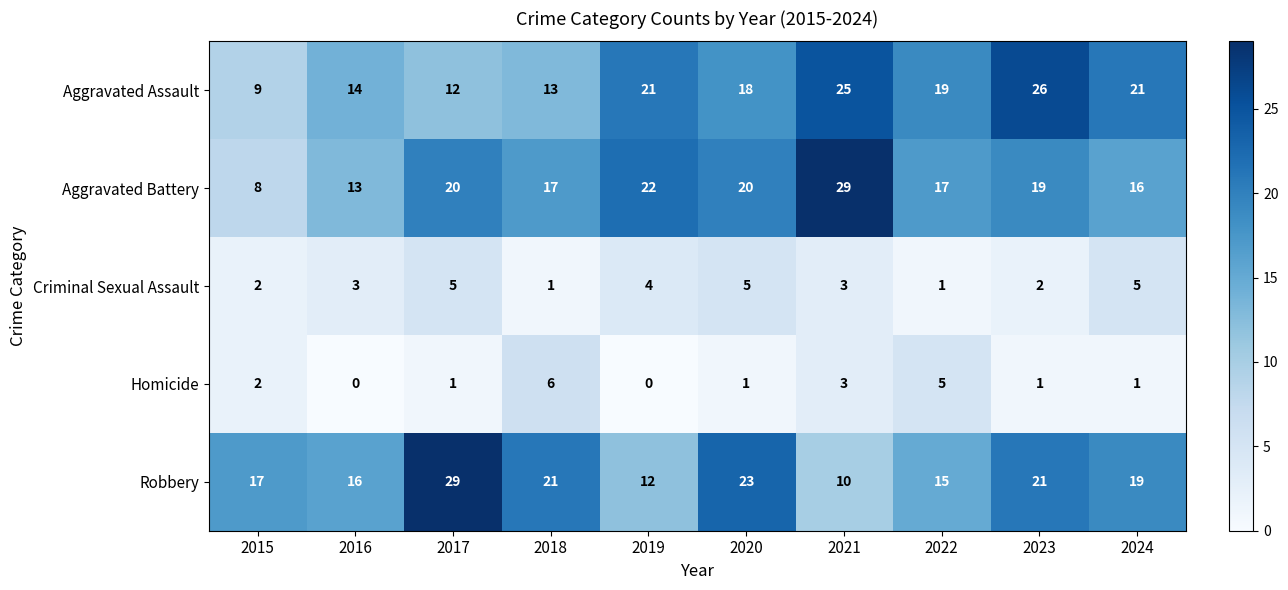

Which series has the largest range (max minus min)?

Aggravated Battery